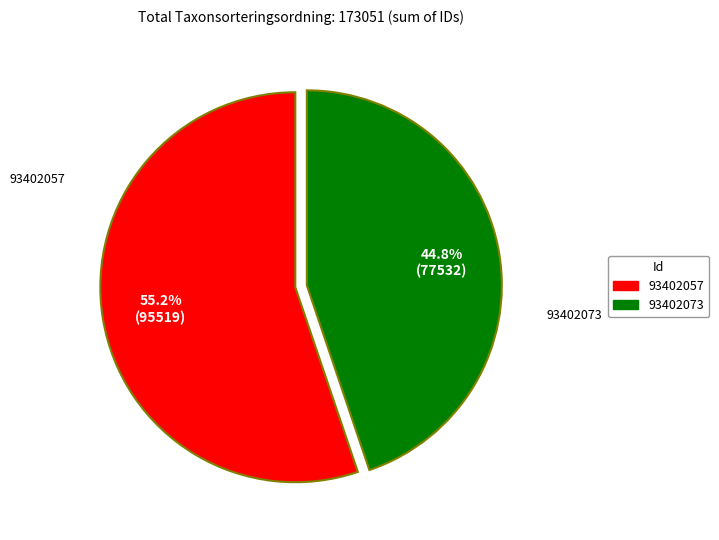

Is the sum of 93402057 and 93402073 greater than half?

Yes